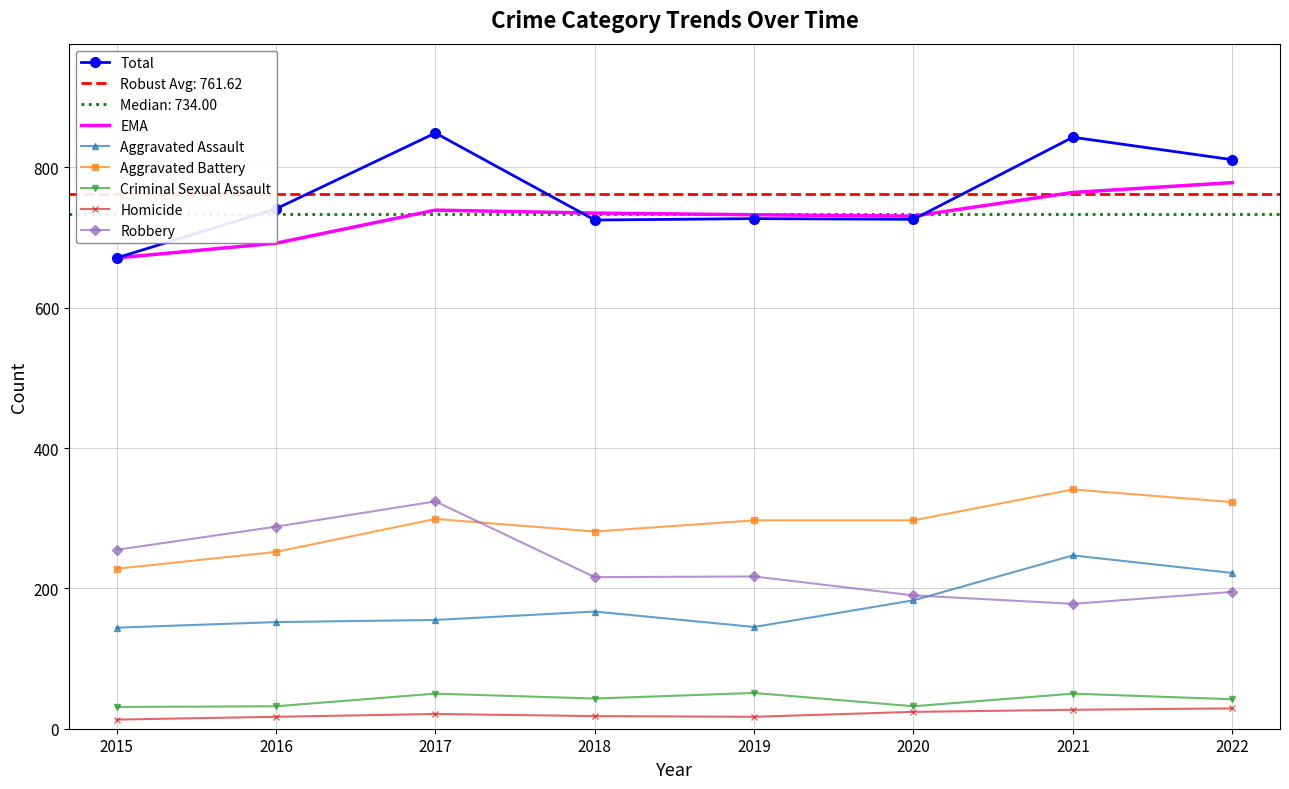

Rank the series at 2016 from lowest to highest value.

Homicide, Criminal Sexual Assault, Aggravated Assault, Aggravated Battery, Robbery, Total